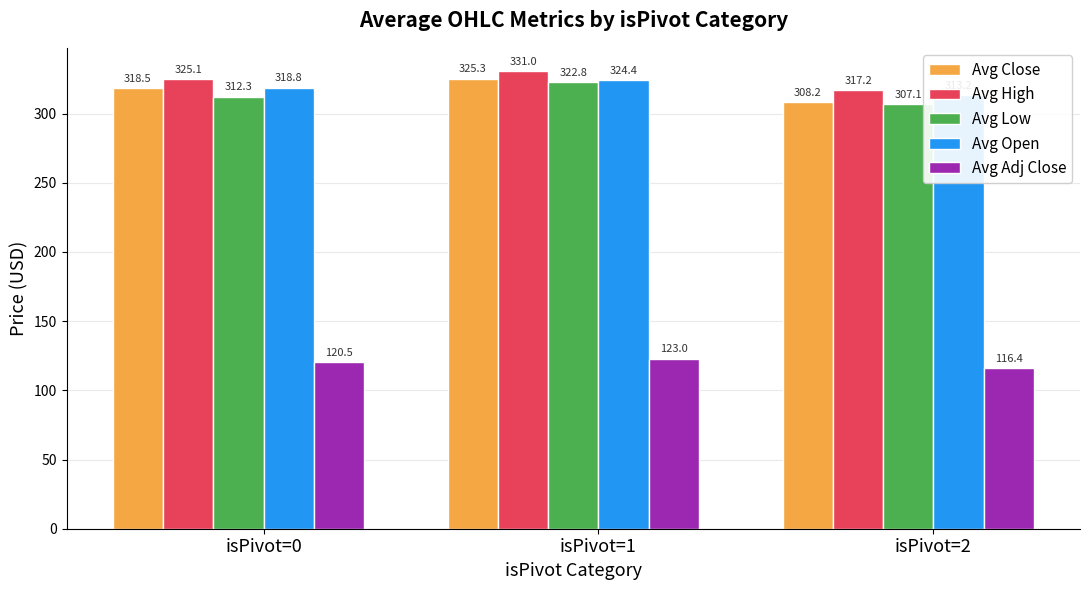

At isPivot=1, list the series in order from smallest to largest.

Avg Adj Close, Avg Low, Avg Open, Avg Close, Avg High